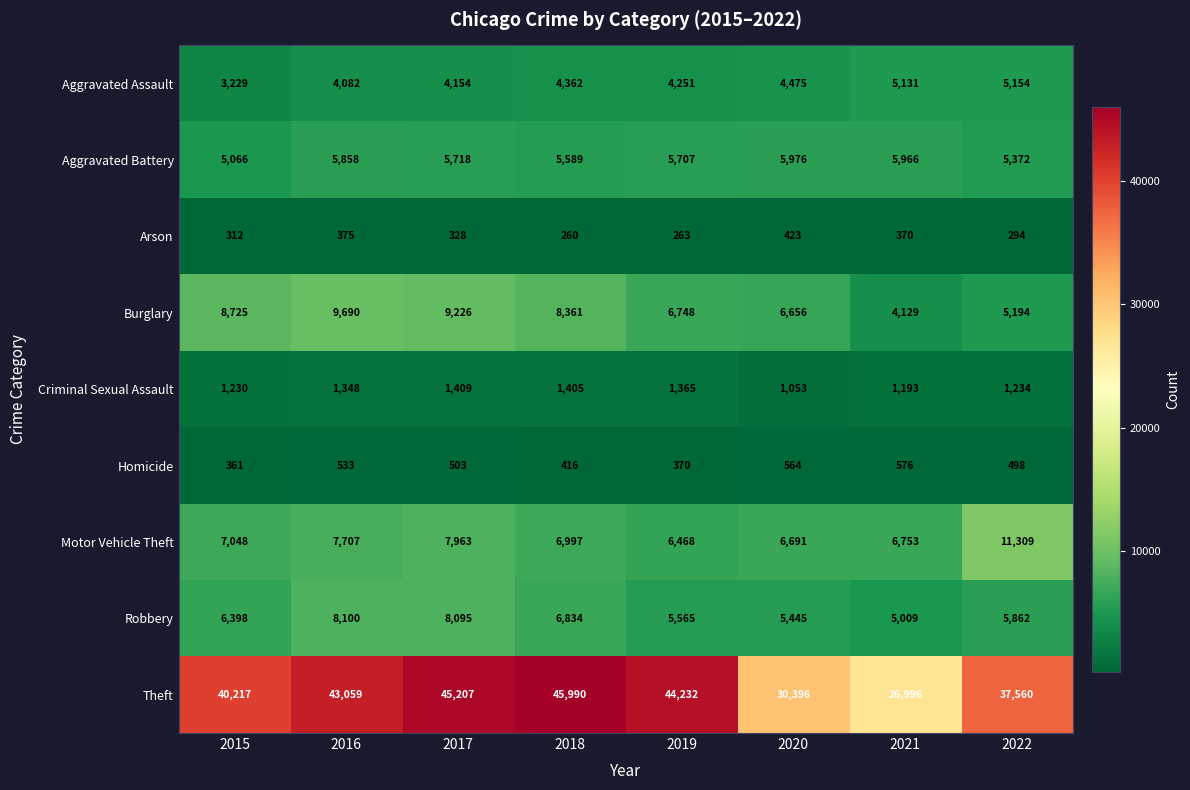

Which series has the widest spread of values?

Theft